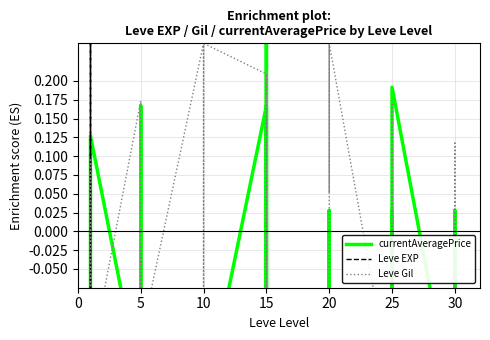

What is the difference between the second highest and minimum values in the Leve Gil series?

0.5